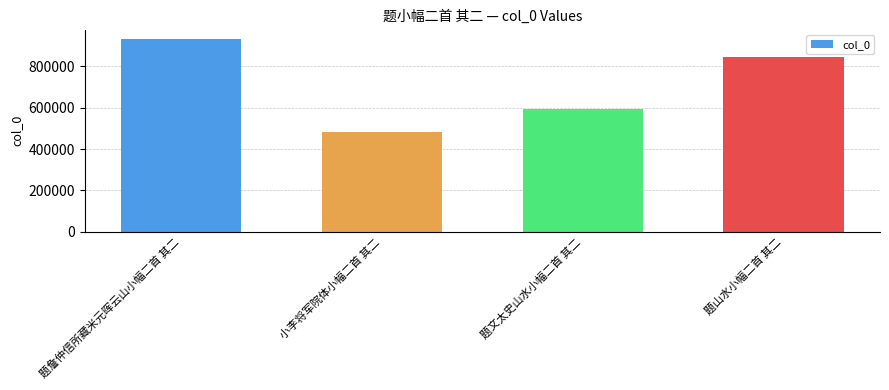

Reading right to left, what are all the values shown in this chart?

题山水小幅二首 其二=842306	题文太史山水小幅二首 其二=591707	小李将军院体小幅二首 其二=481354	题詹仲信所藏米元晖云山小幅二首 其二=930311